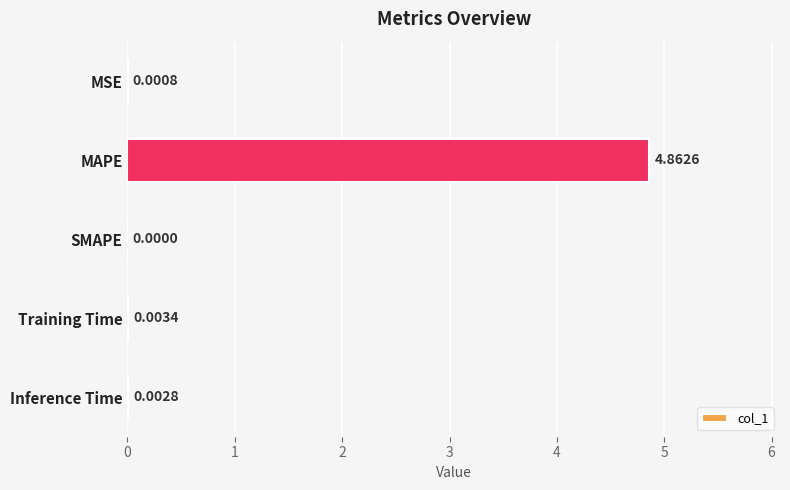

At which category does the chart reach its peak across all series?

MAPE